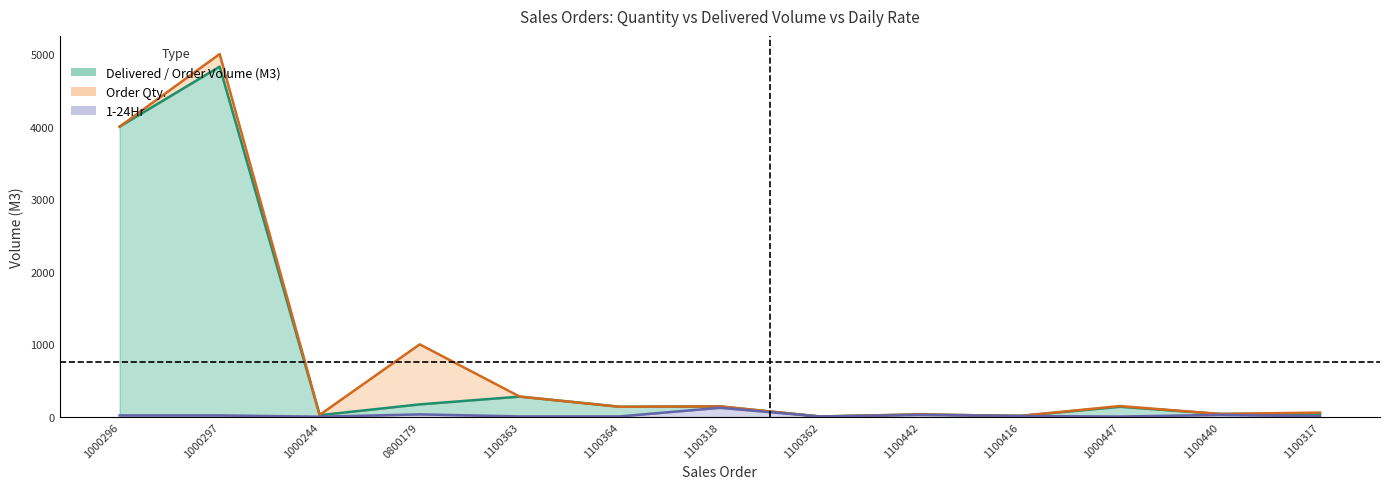

Between 1000447 and 1000297, which is larger?

1000297